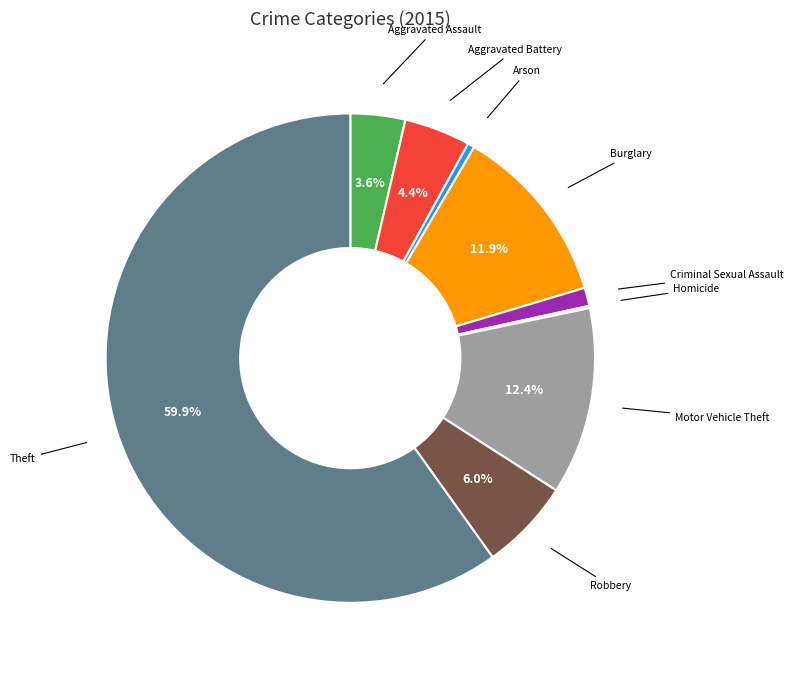

What is the ratio of the value at Motor Vehicle Theft to the value at Aggravated Assault?

3.4